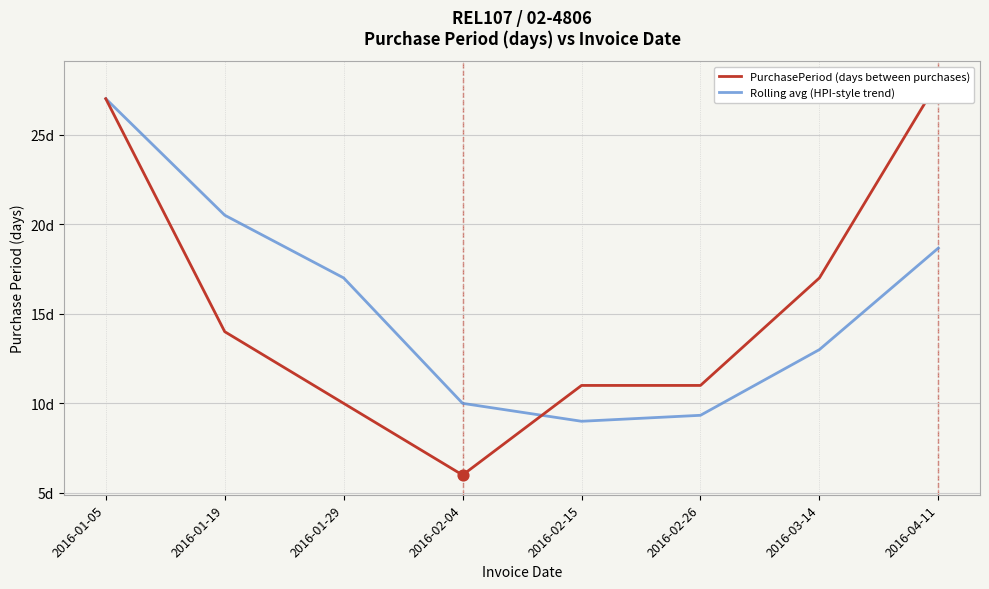

Which series has the largest Y range (max minus min)?

PurchasePeriod (days between purchases)